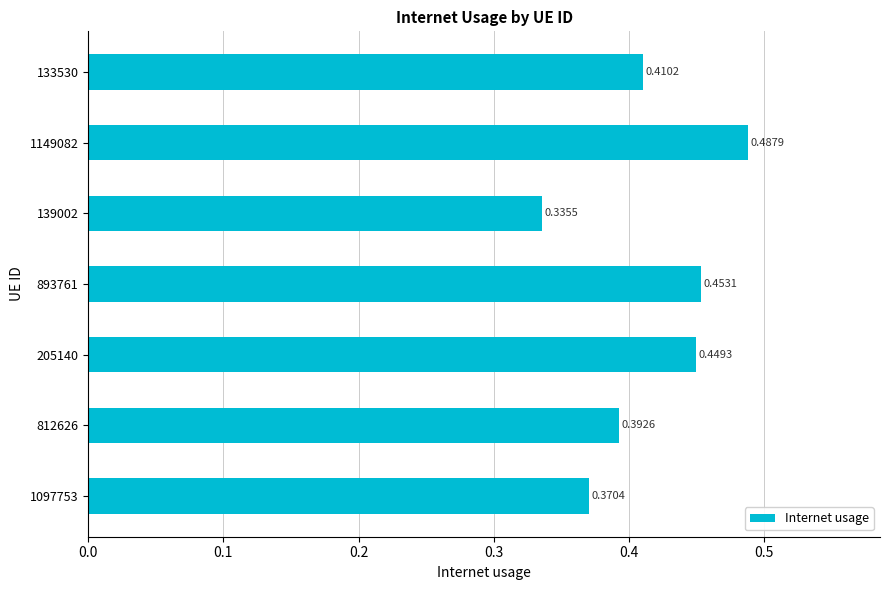

Rank the categories by value from lowest to highest.

139002, 1097753, 812626, 133530, 205140, 893761, 1149082